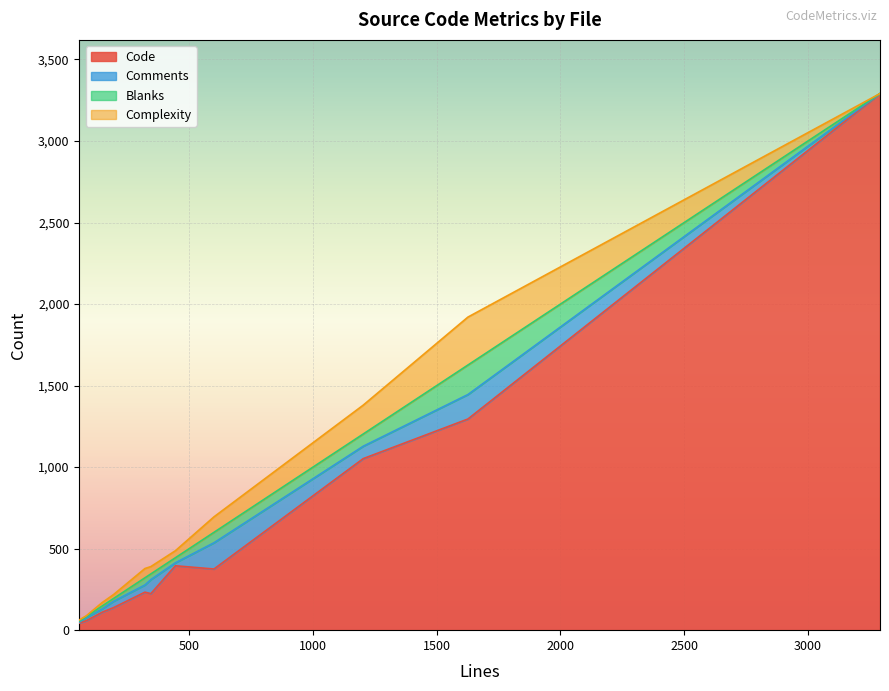

What is the highest value of the Code series?

3291